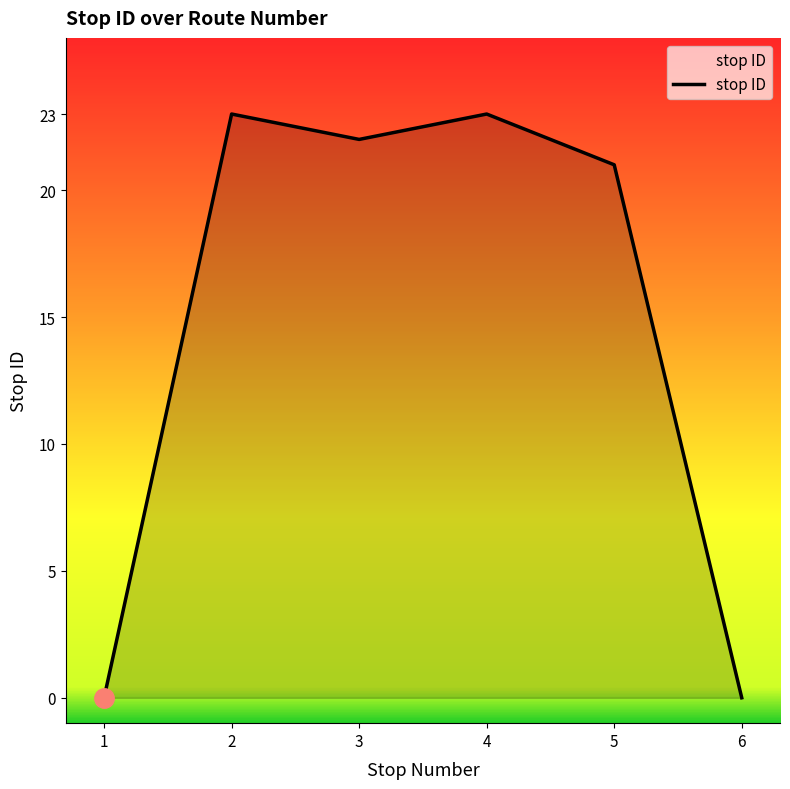

Between 5 and 1, which is larger?

5